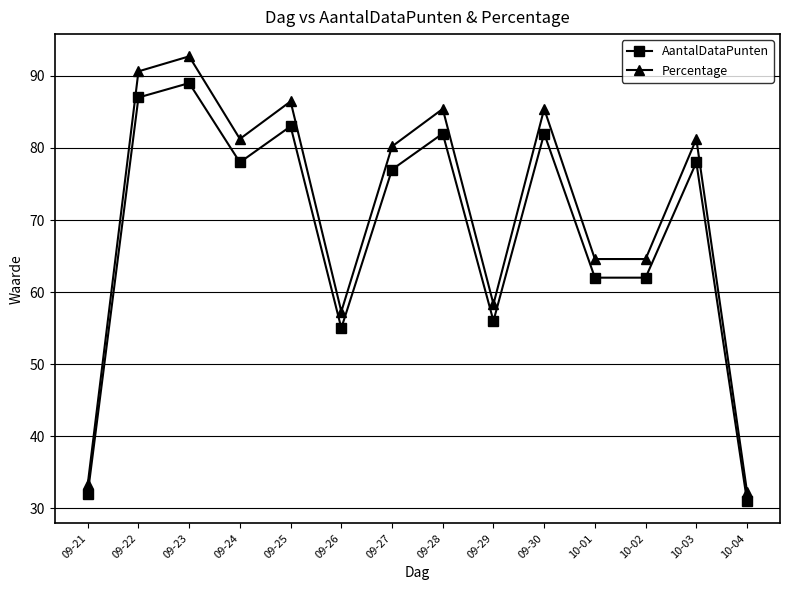

What is the spread (max minus min) of values at 10-02?

2.6